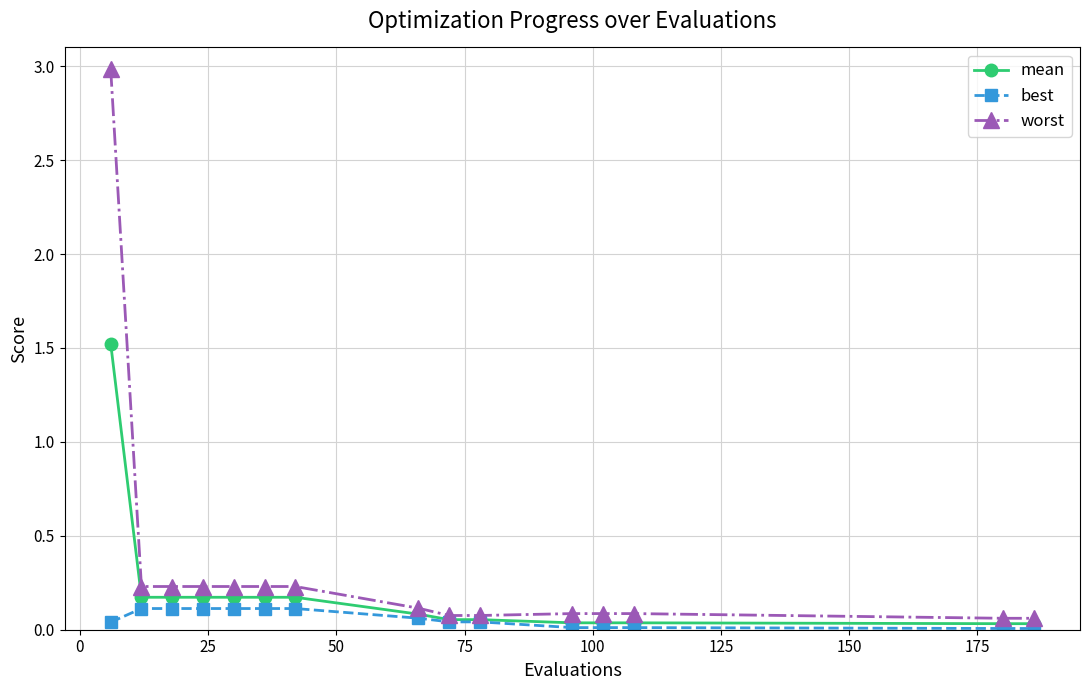

What are all the series names shown in the legend?

mean, best, worst